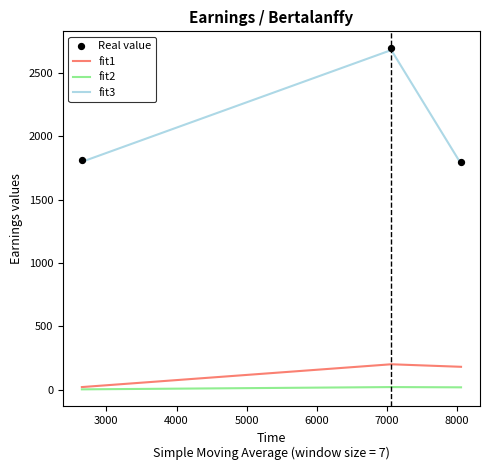

At how many categories does at least one series exceed 91?

3